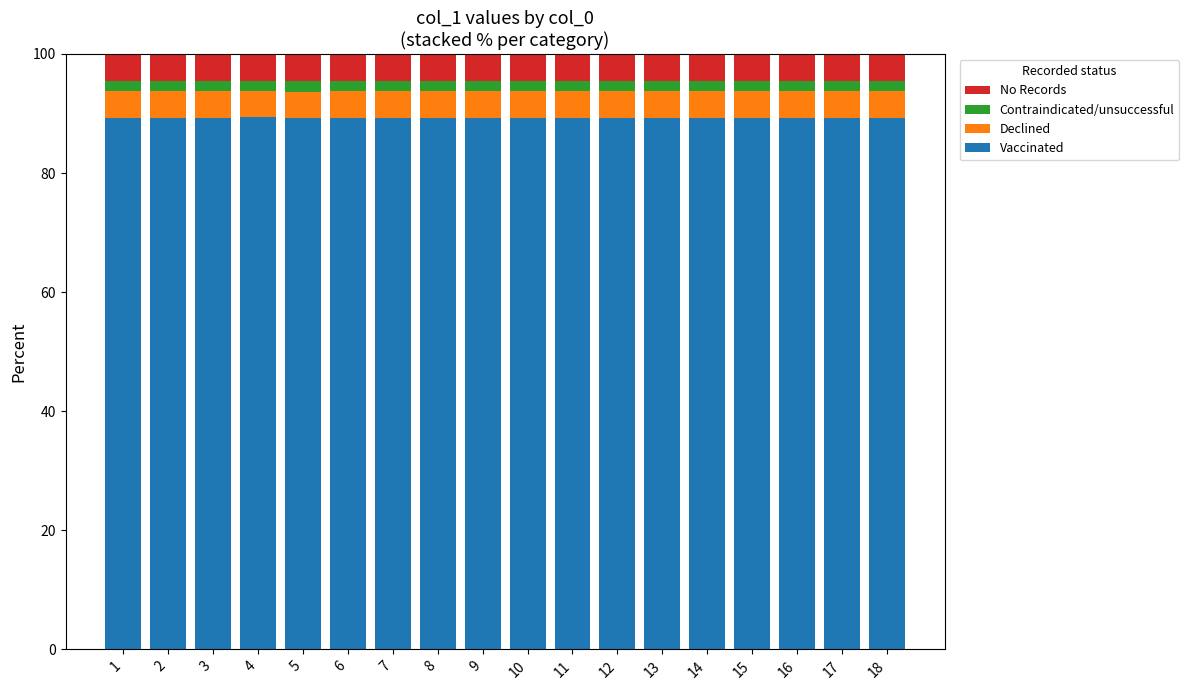

The value of Vaccinated at 11 is 89.3. True or false?

True